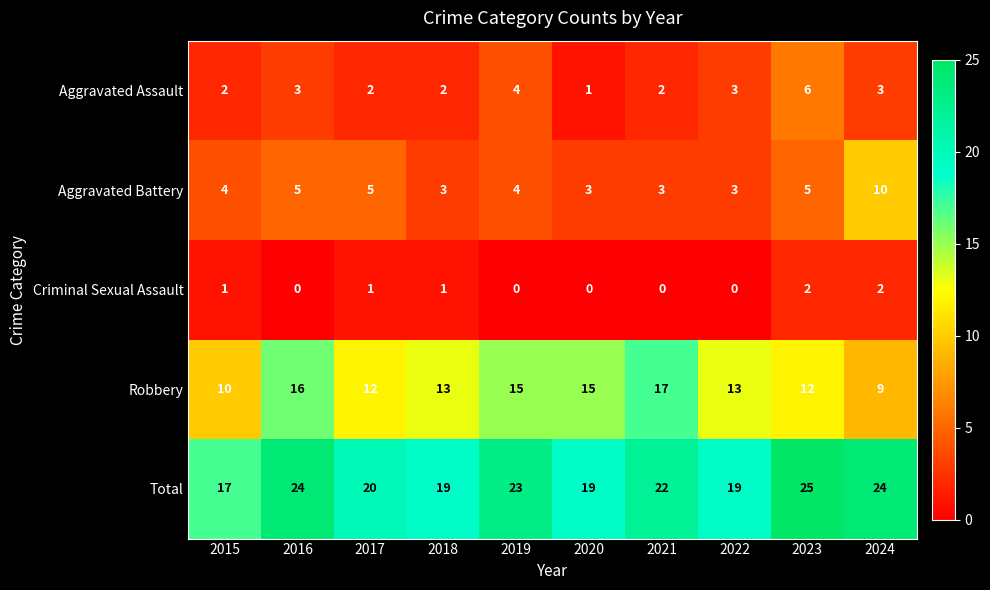

Which series changed the most between 2015 and 2024?

Total